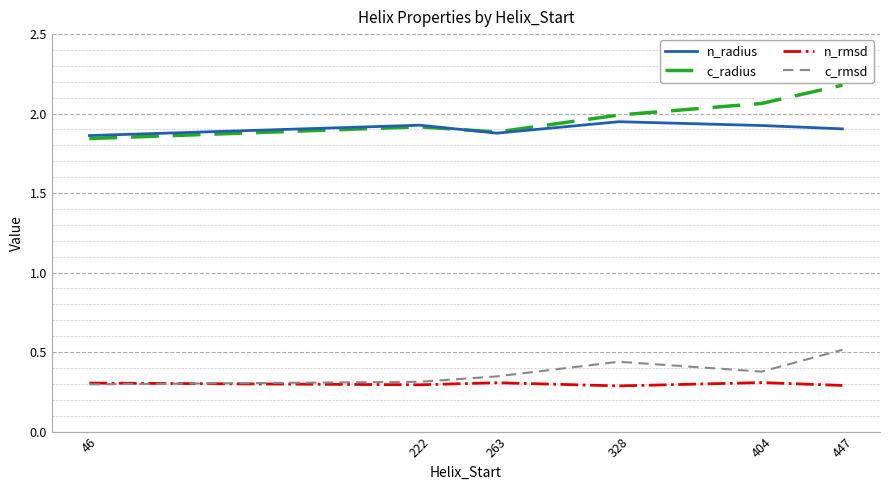

Is it true that c_radius equals 2.0 at 328?

True